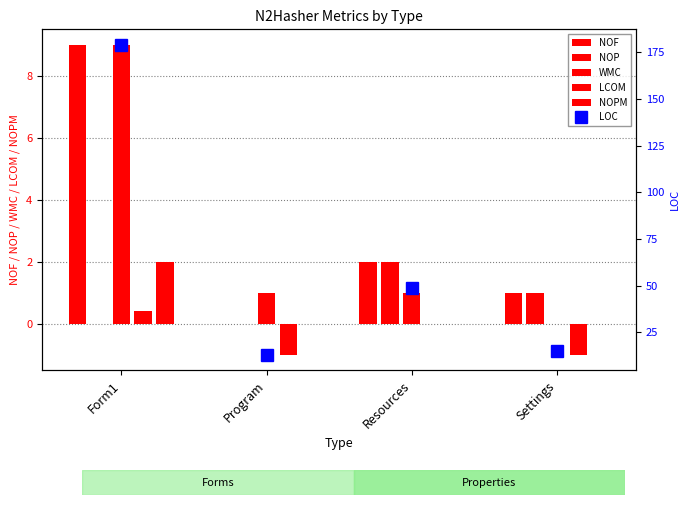

Which series has the largest range (max minus min)?

LOC